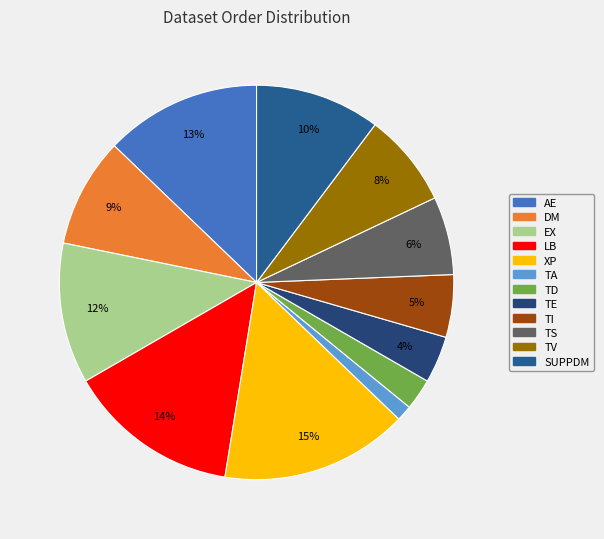

To the nearest percent, what is the average slice percentage?

8%